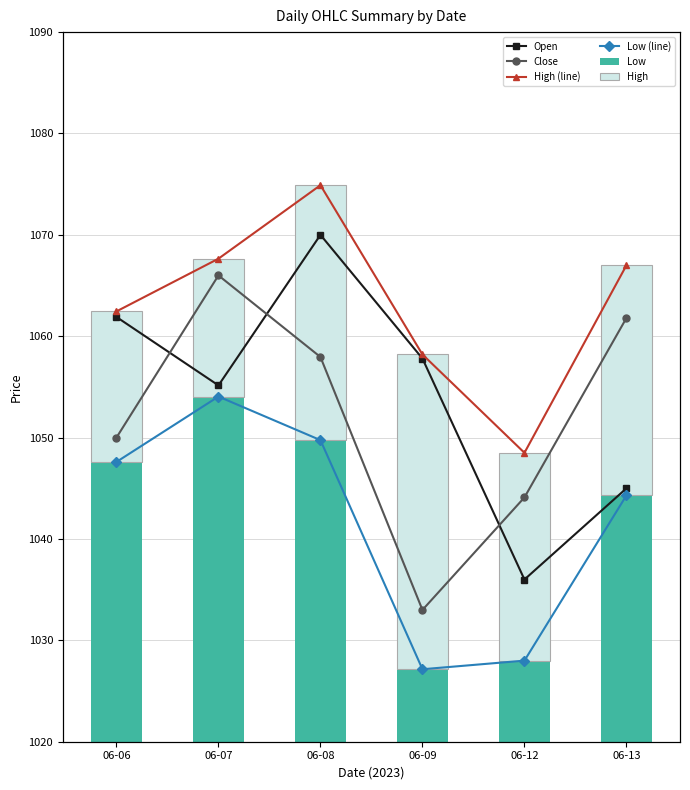

What value does the Low (line) series have at 06-13?

1044.3